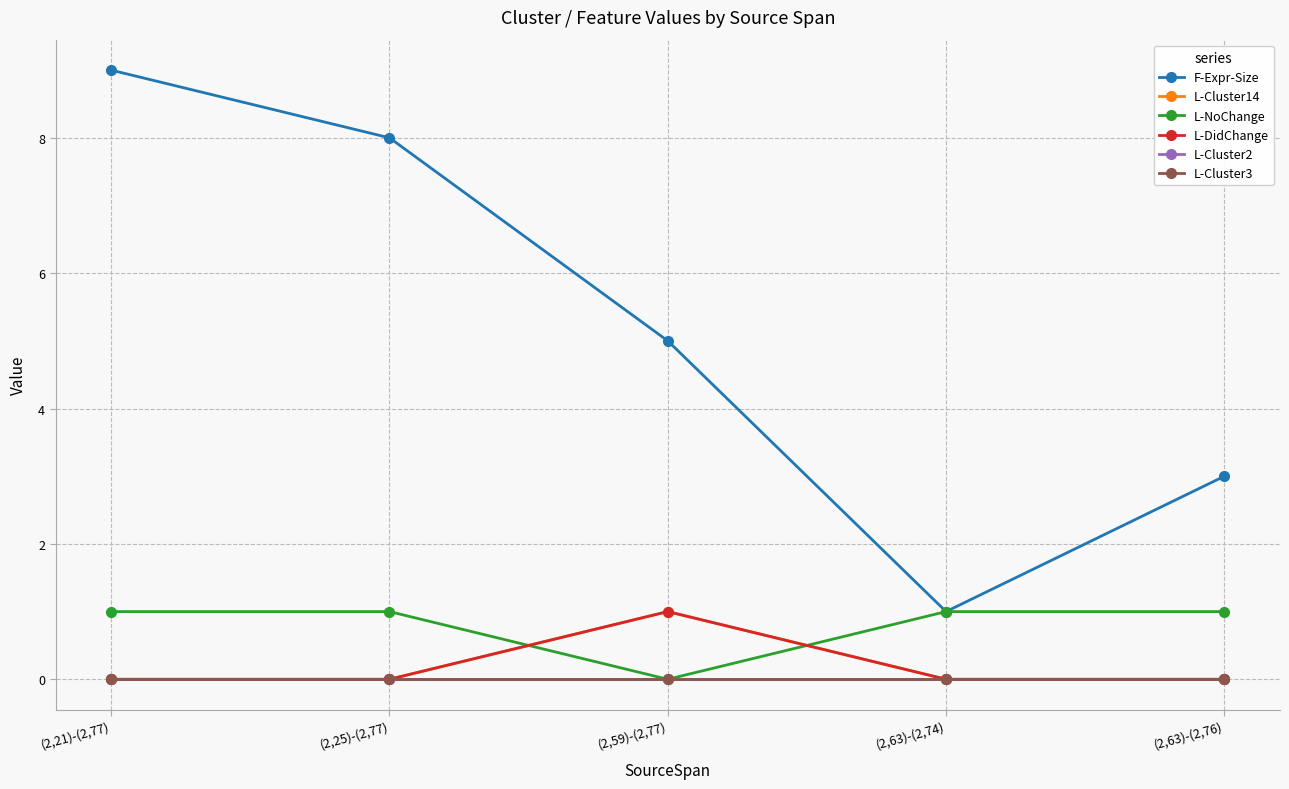

At which label does L-Cluster14 reach its peak?

(2,59)-(2,77)